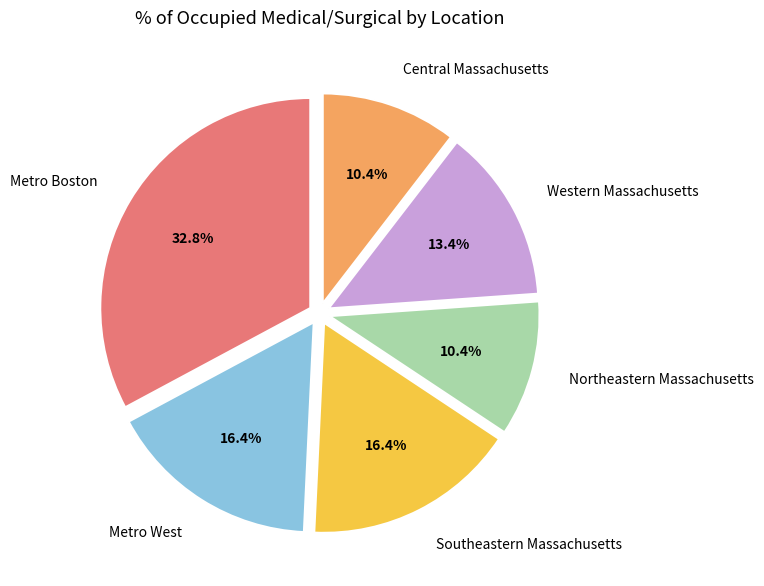

To the nearest percent, what is the difference between the Northeastern Massachusetts and Metro Boston slice percentages?

22%